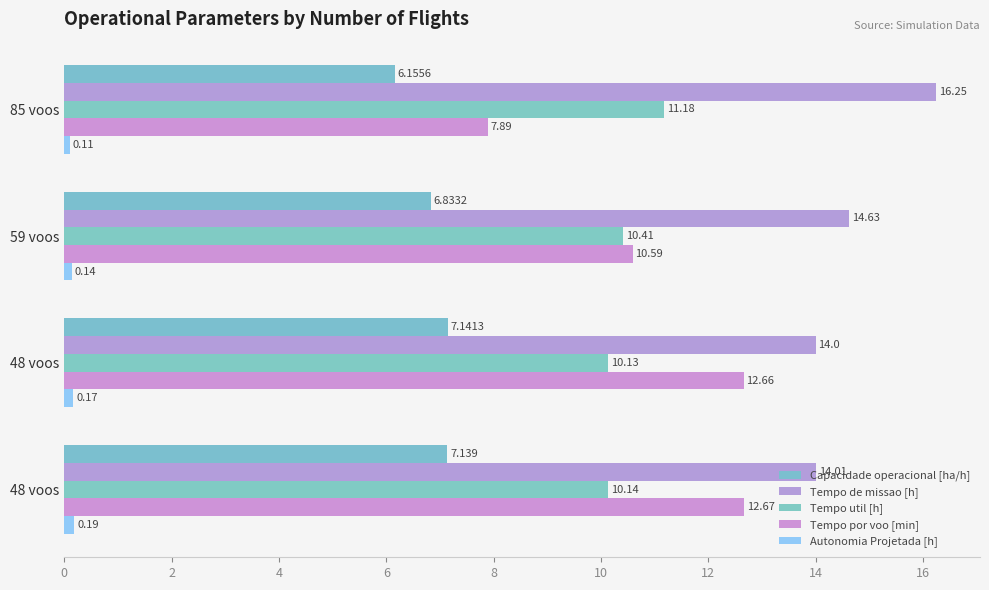

Count the number of data series in this chart.

5